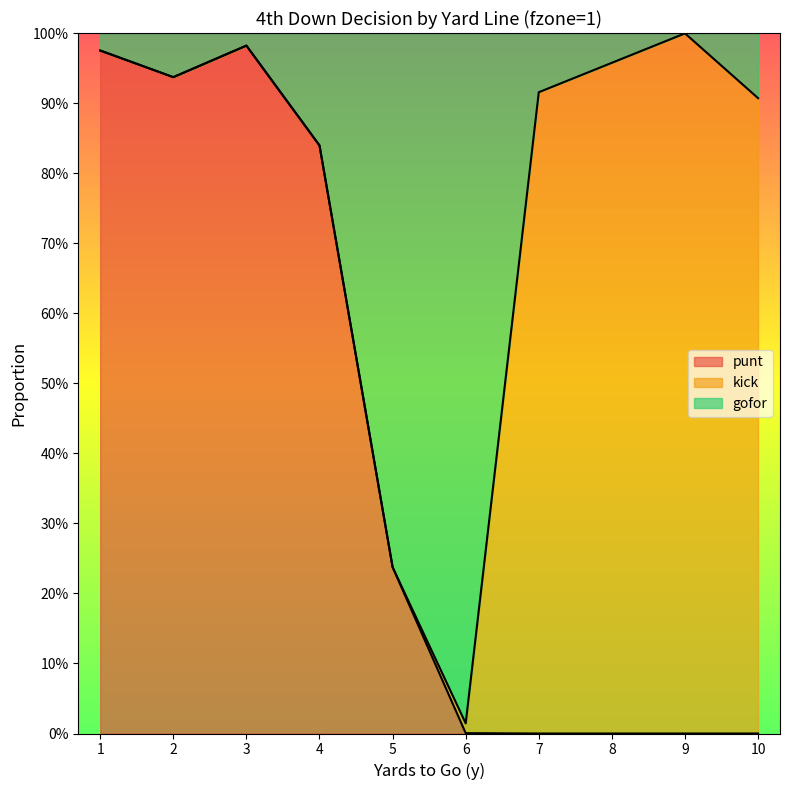

What is the greatest value displayed?

1.0